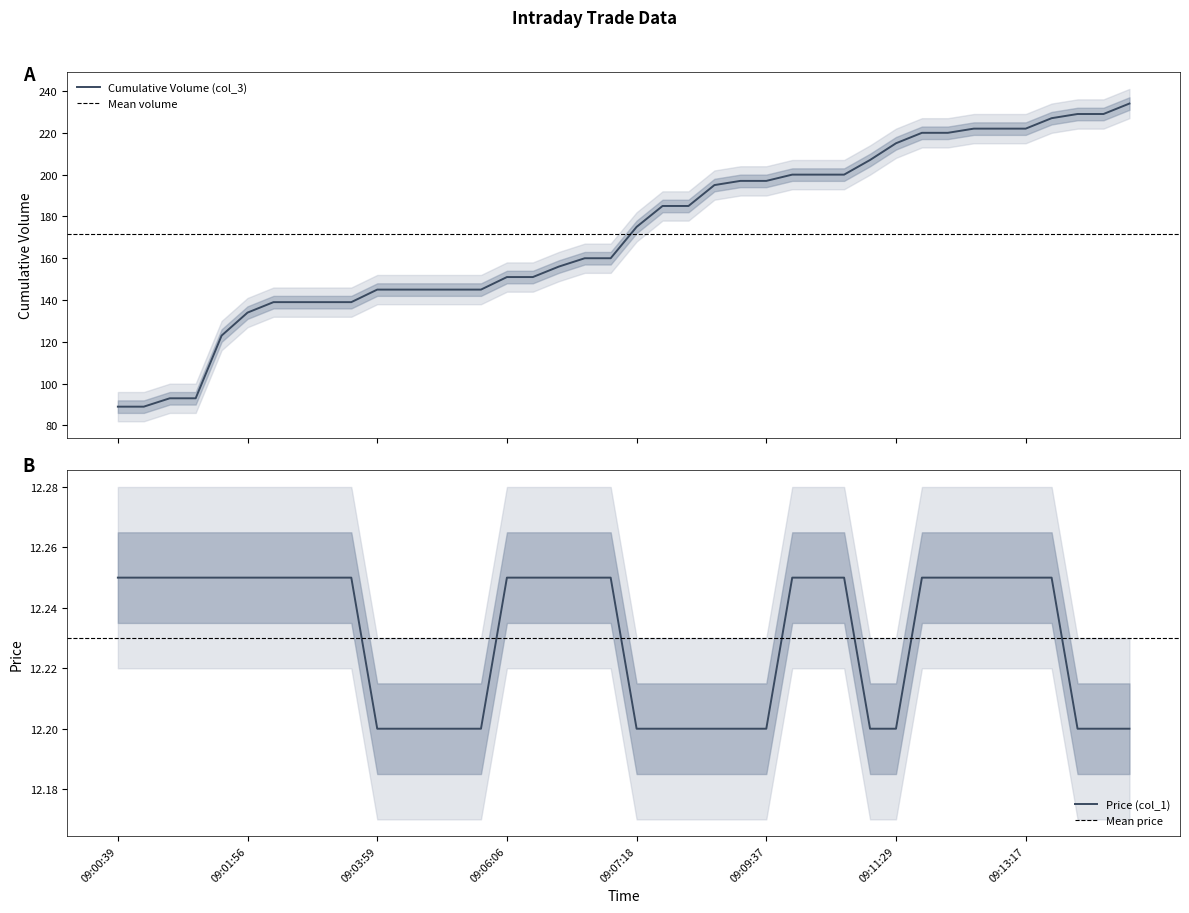

What is the highest value of the Cumulative Volume (col_3) series?

234